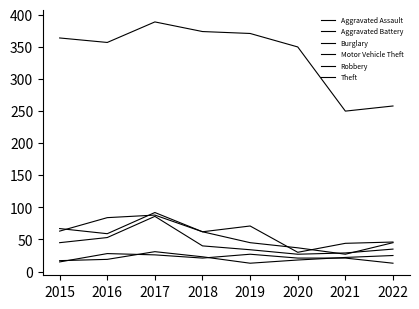

True or false: Aggravated Battery has more than 2 points higher than both neighbors.

False